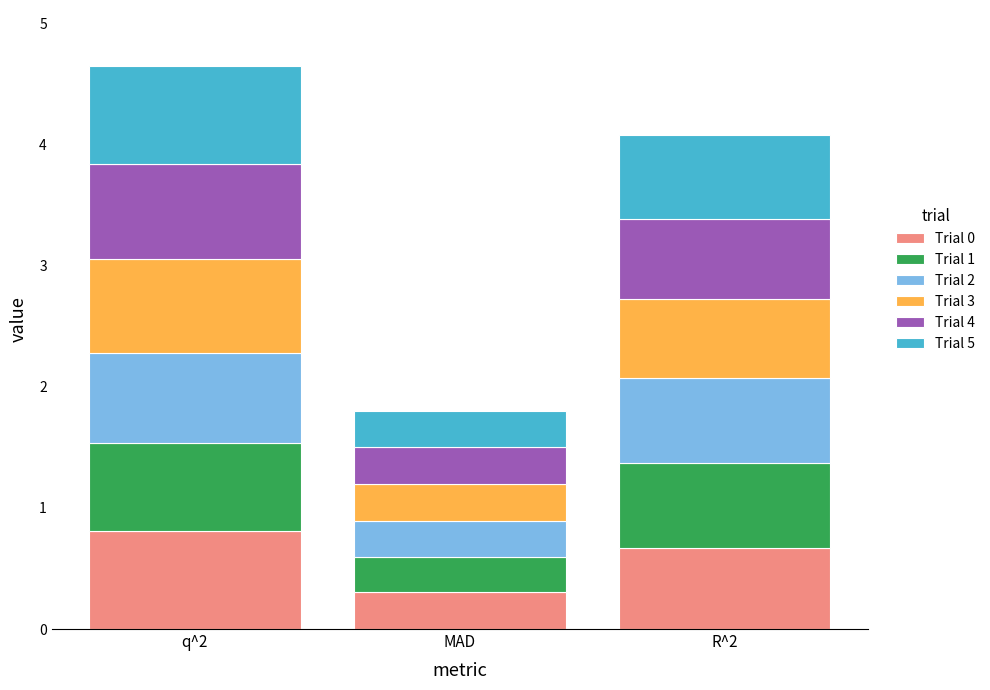

What is the sum of the Trial 0 values at MAD and R^2?

1.0